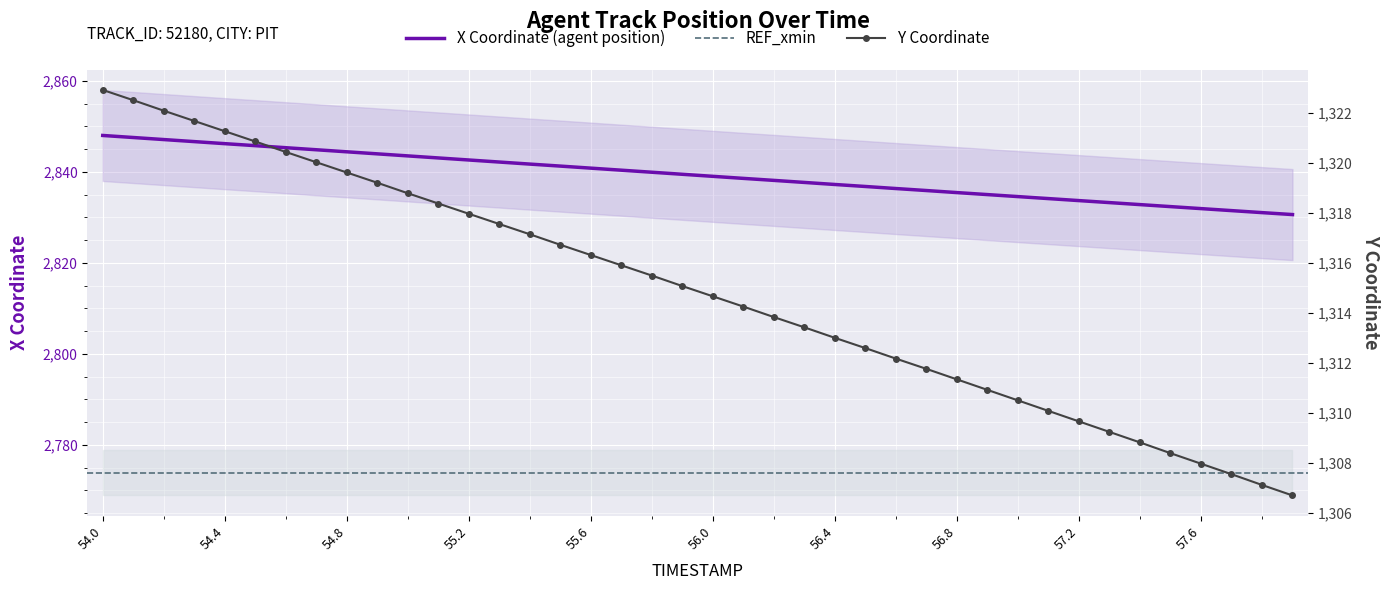

What is the spread (max minus min) of values at 56.1?

1524.3